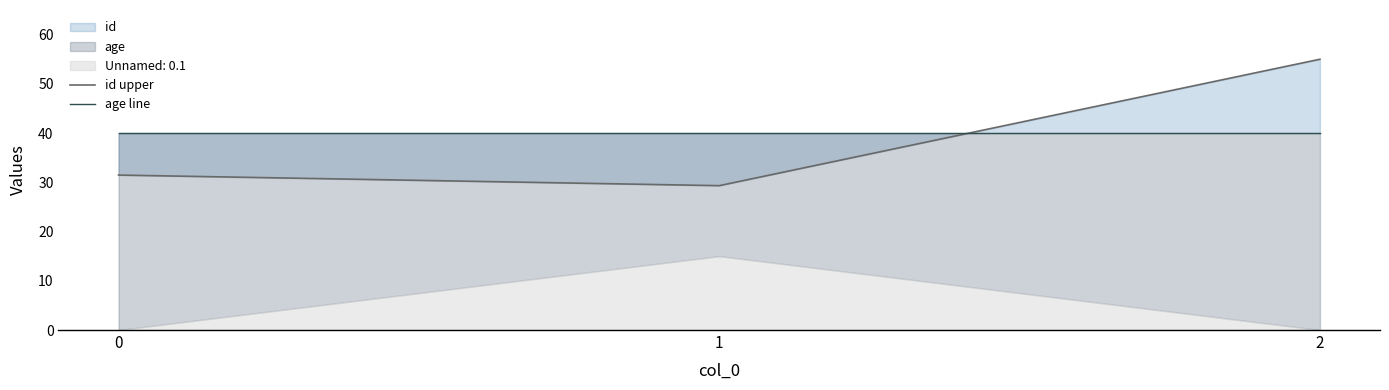

What is the value of the age line point at the 1st from the left?

40.0